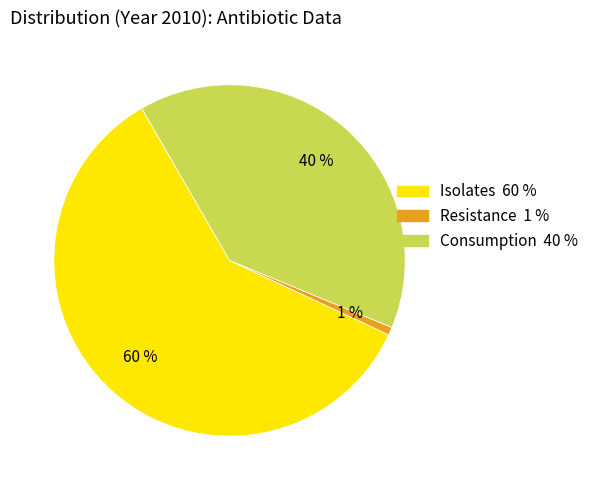

To the nearest percent, what is the average slice percentage?

33%